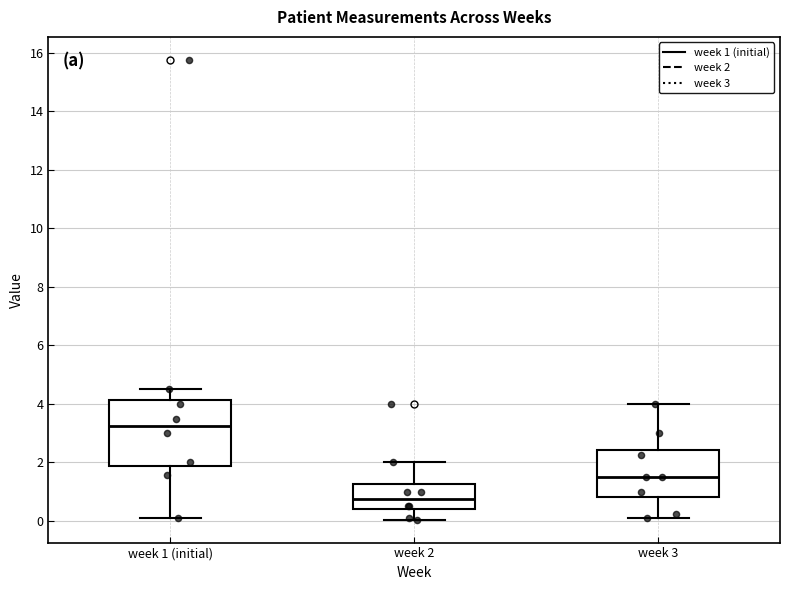

Comparing the boxes themselves (not the whiskers), which one is the tallest?

week 1 (initial)